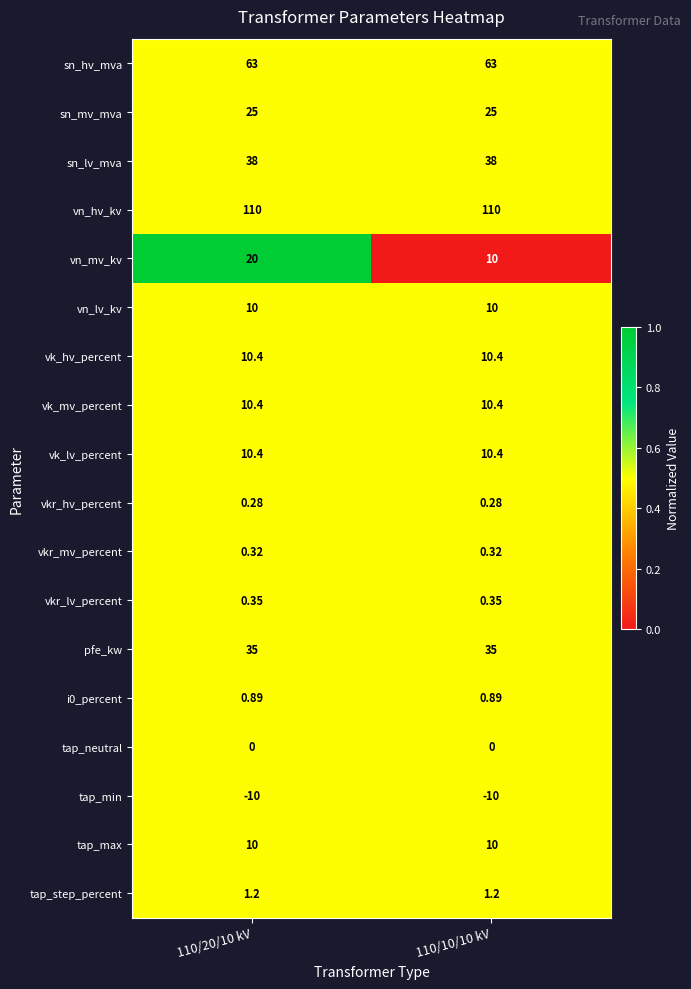

Which series has the largest total across all categories?

vn_hv_kv